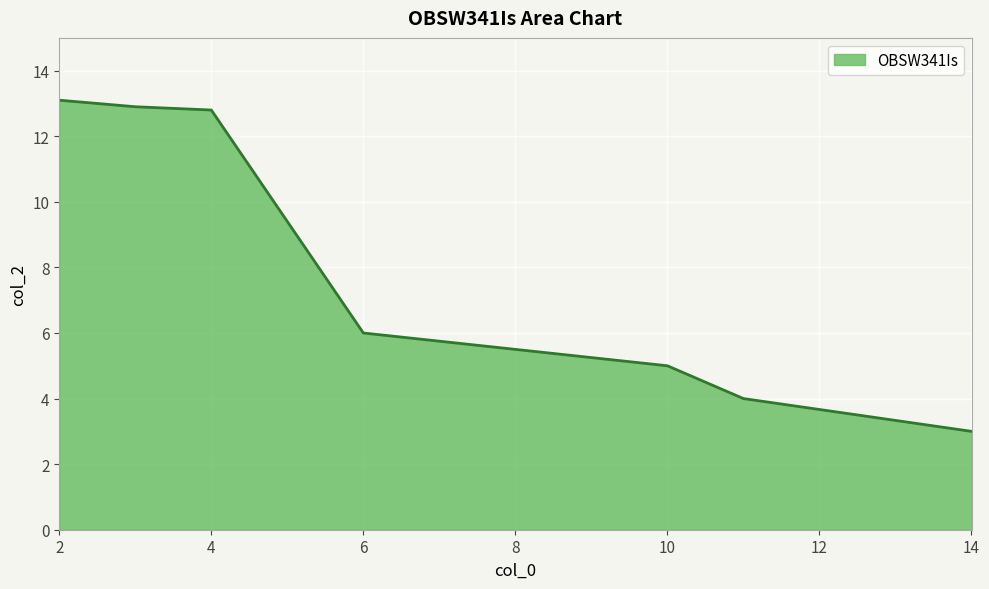

What is the minimum value shown in the chart?

3.0